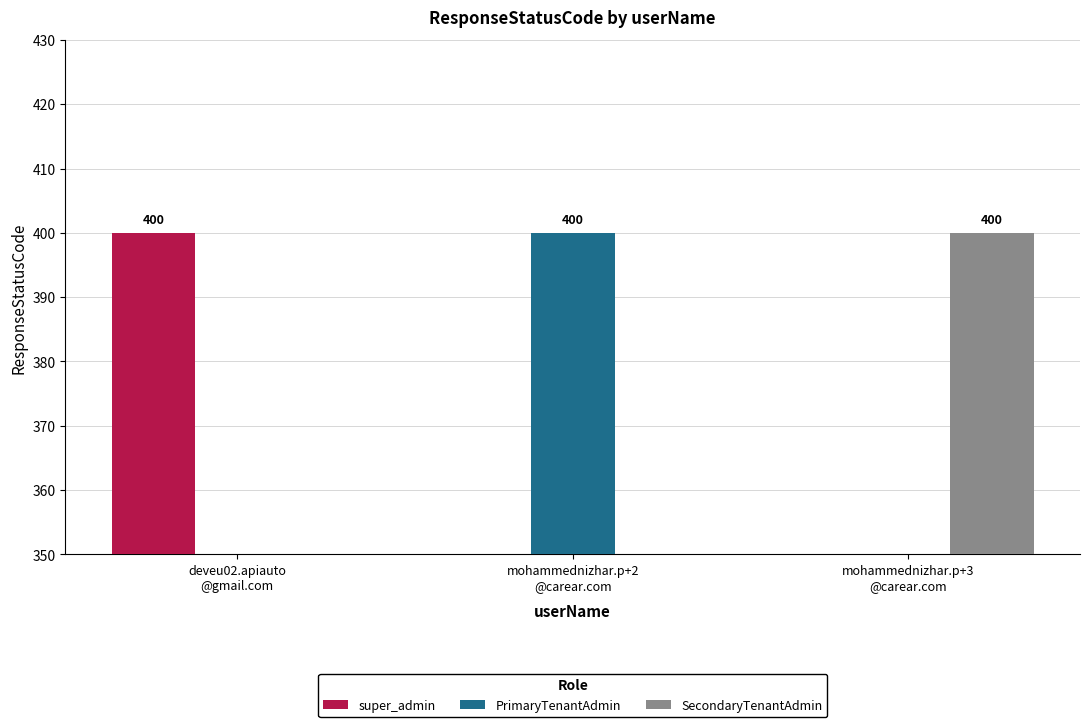

What position from the left is mohammednizhar.p+2
@carear.com?

2